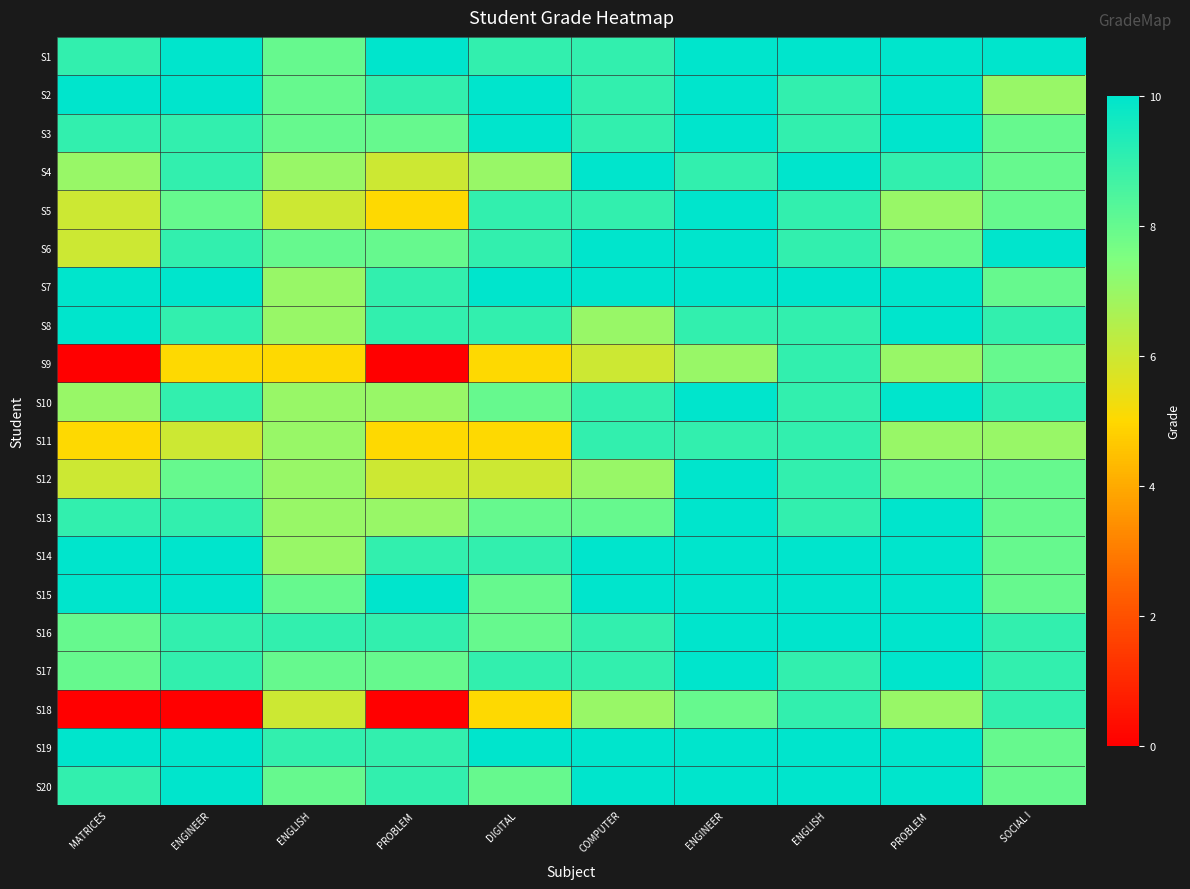

Which label corresponds to the smallest value in the chart?

MATRICES